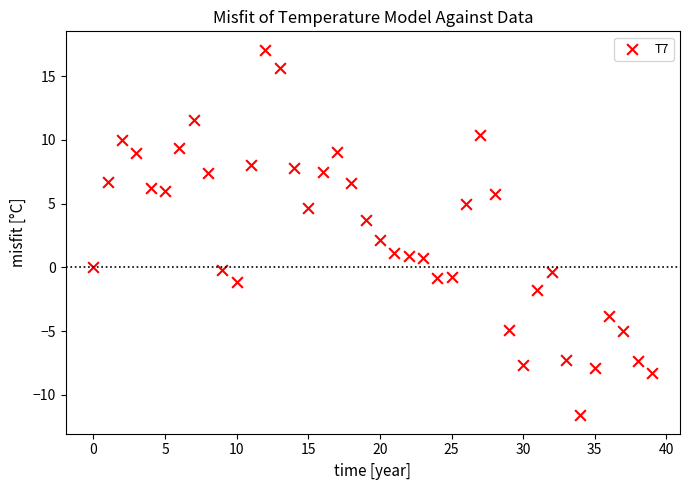

What is the range of Y values (max minus min)?

28.7